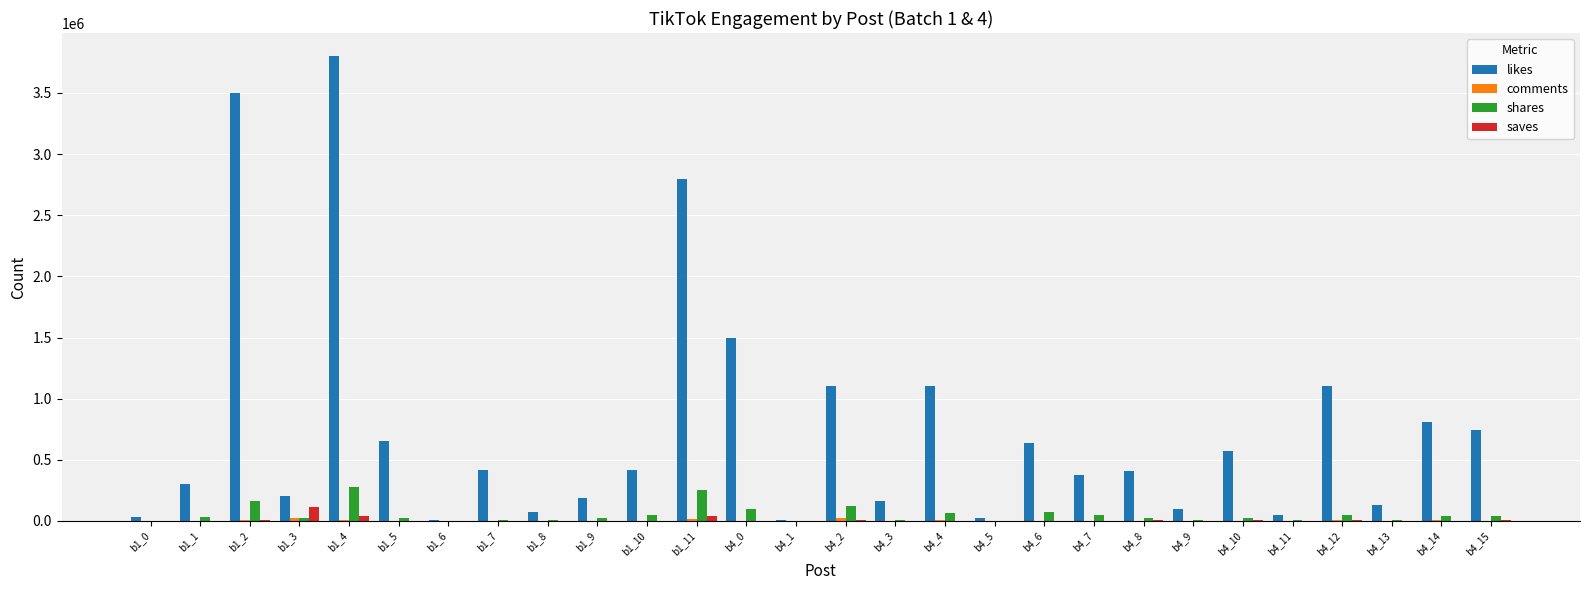

Is the value of likes at b4_7 greater than the value of saves at b1_1?

Yes